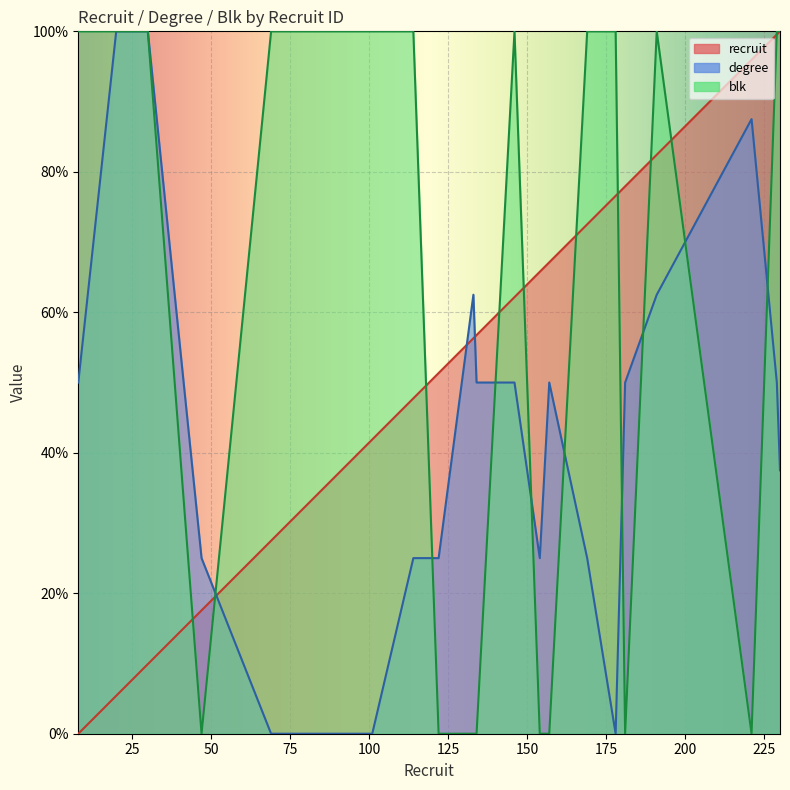

Is it true that blk equals 44.5 at 230?

False